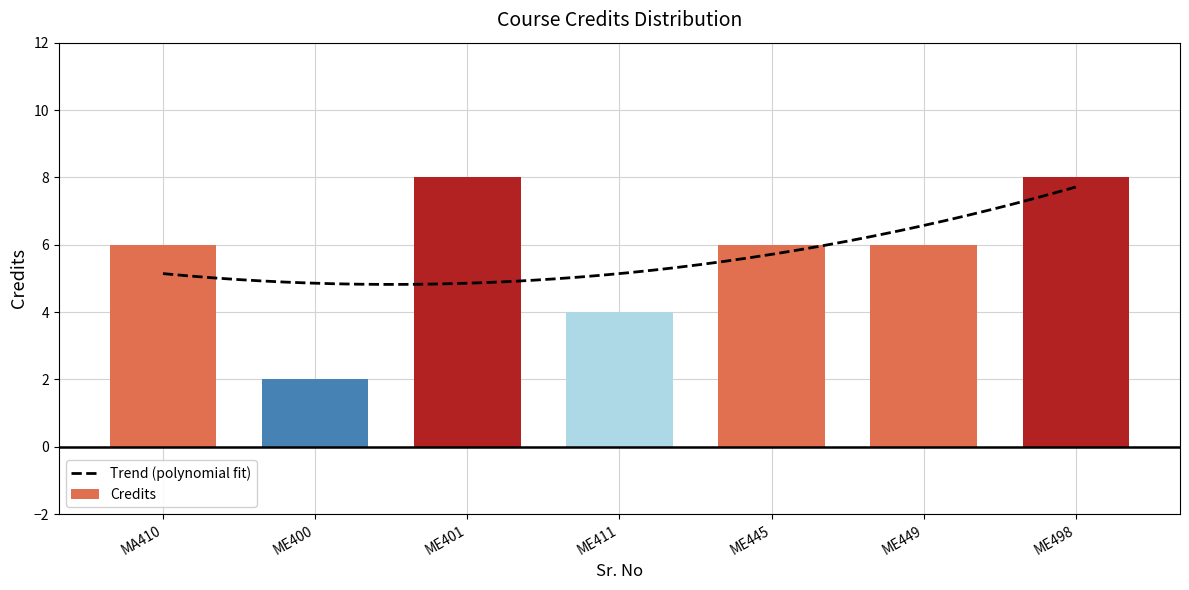

Reading left to right, transcribe all the data shown in this chart.

6	2	8	4	6	6	8